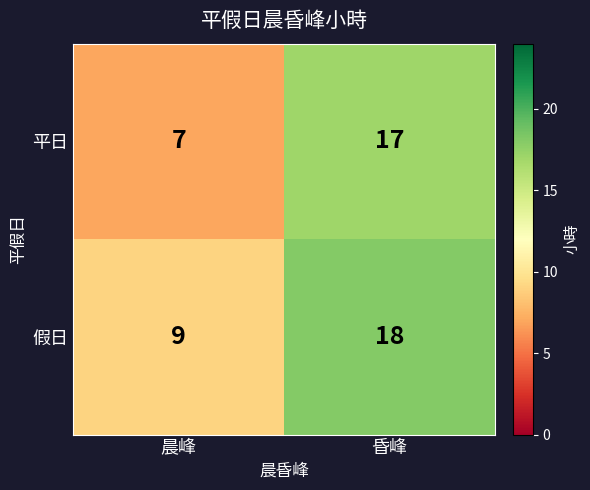

What is the average value of the 假日 series?

14